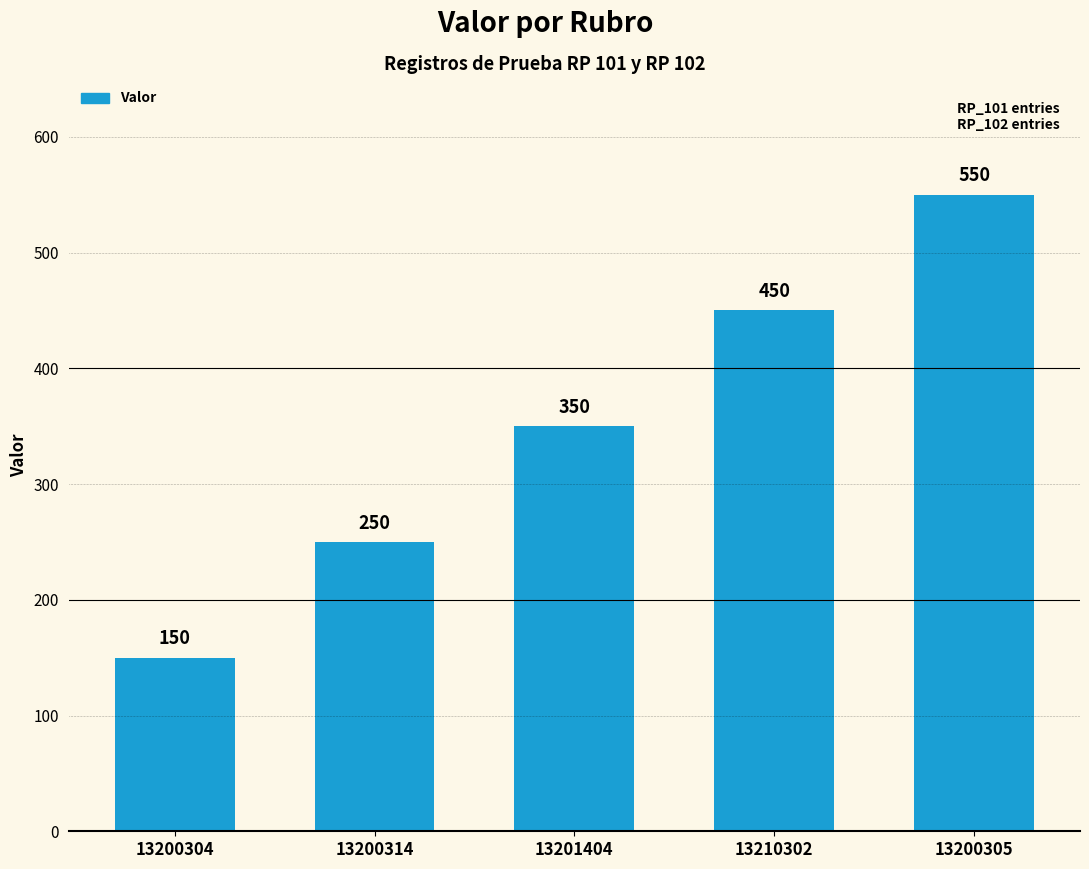

Where is the data nearest to the value 350?

13201404